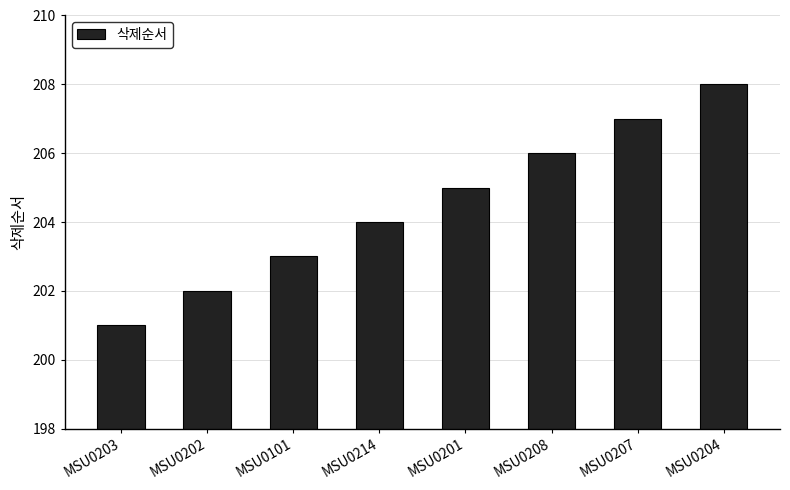

List the labels in order of value, largest first.

MSU0204, MSU0207, MSU0208, MSU0201, MSU0214, MSU0101, MSU0202, MSU0203